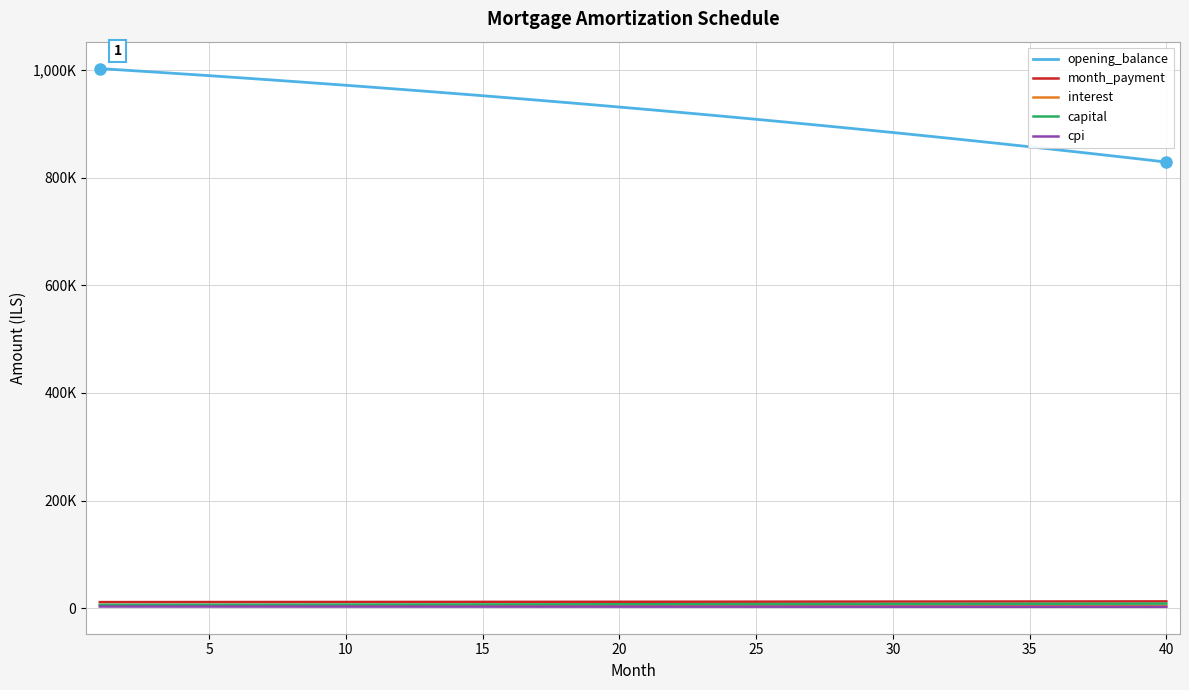

What is the highest value of the month_payment series?

12473.8